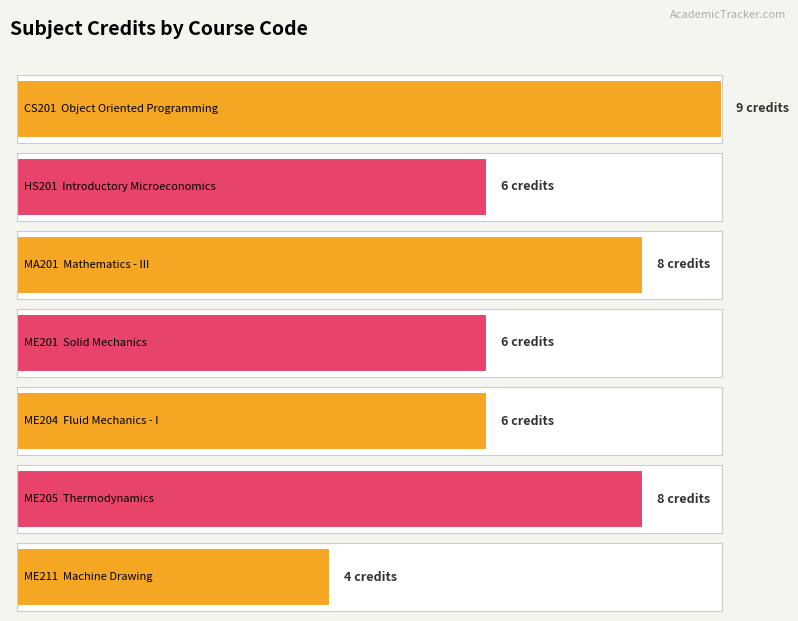

What is the change in value from ME204 to ME211?

-2